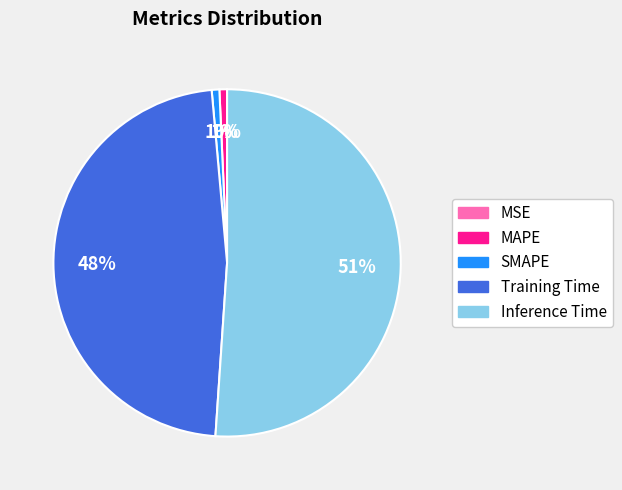

Rank the categories by value from lowest to highest.

MSE, MAPE, SMAPE, Training Time, Inference Time